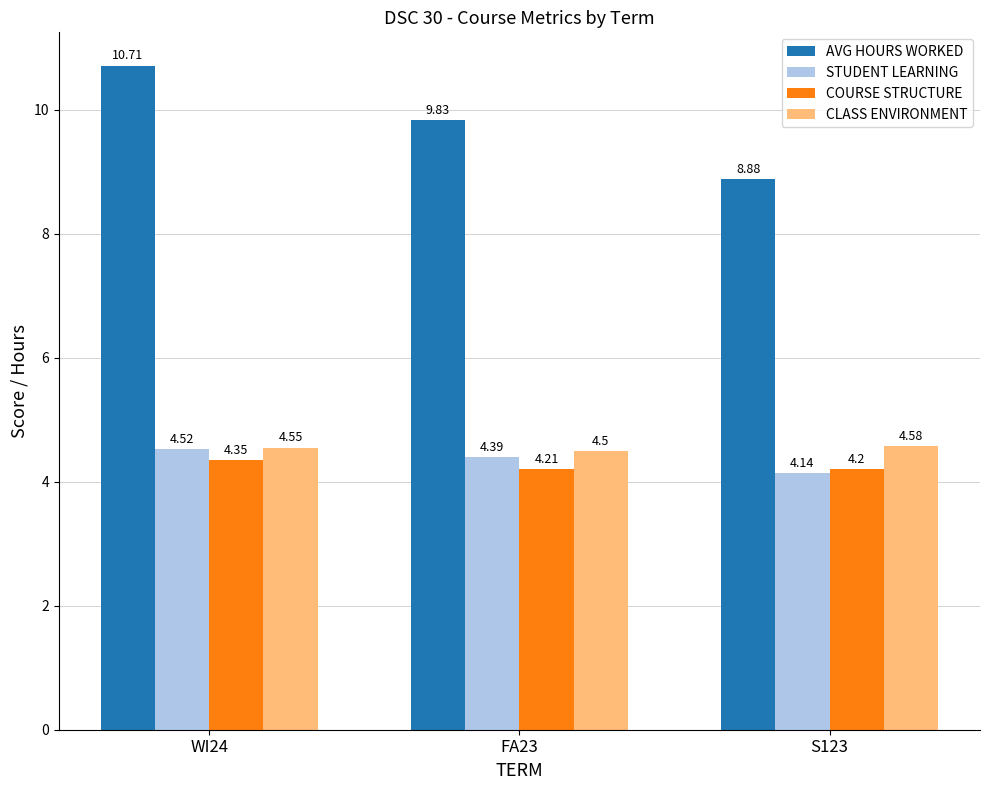

What is the approximate value of CLASS ENVIRONMENT at FA23?

4.5